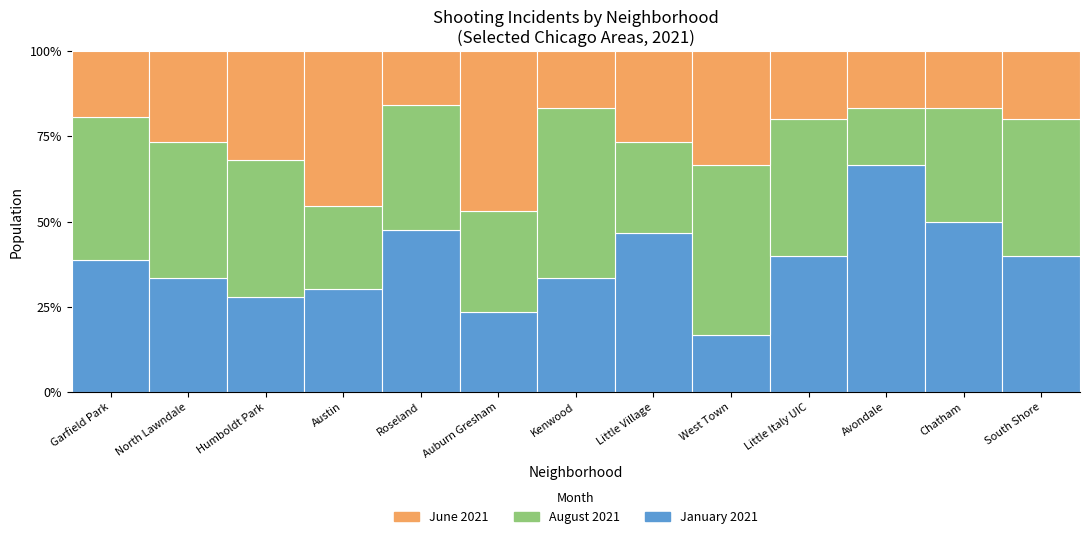

Are the bars grouped side by side (vs. stacked)?

No